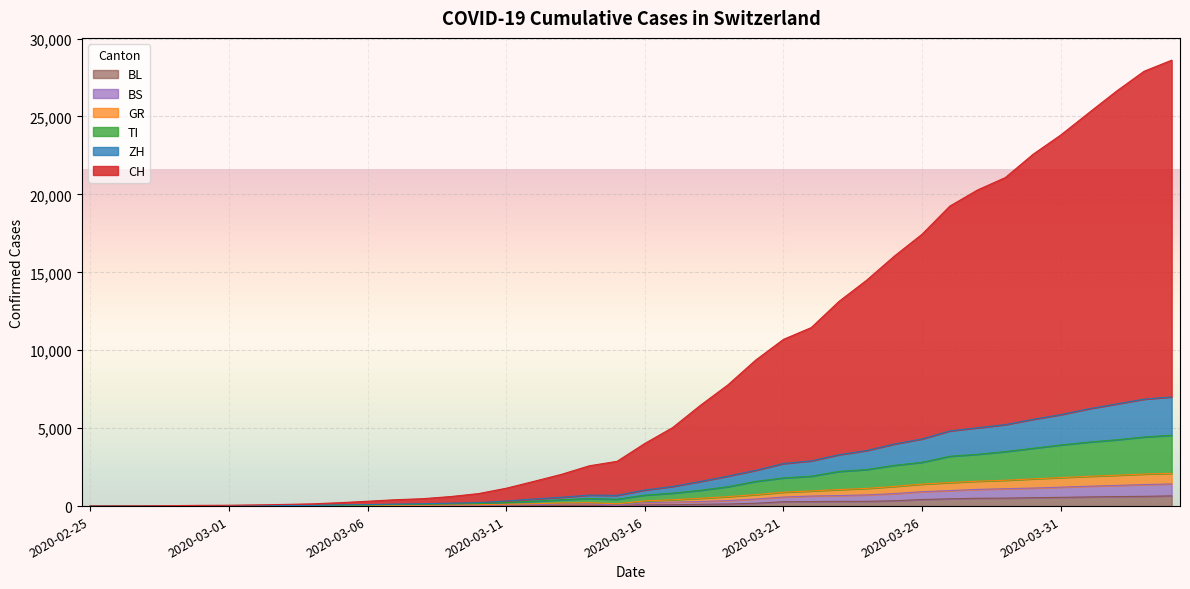

How many data points in CH are above 4020?

19